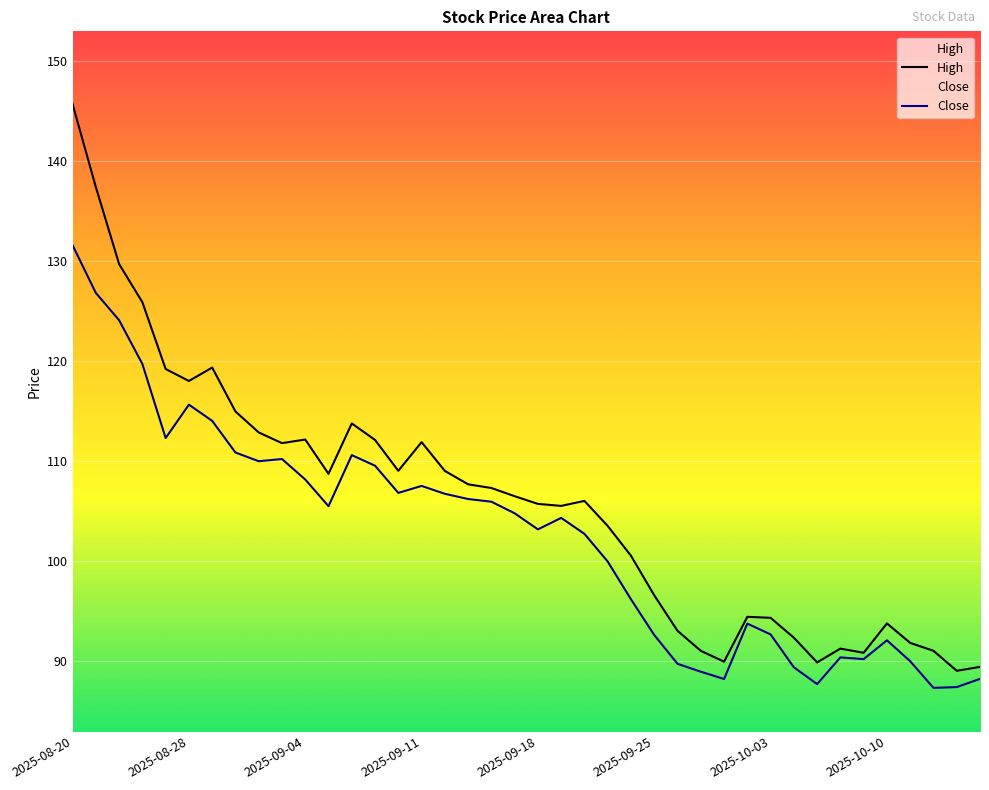

Where is High nearest to the value 117?

2025-08-28